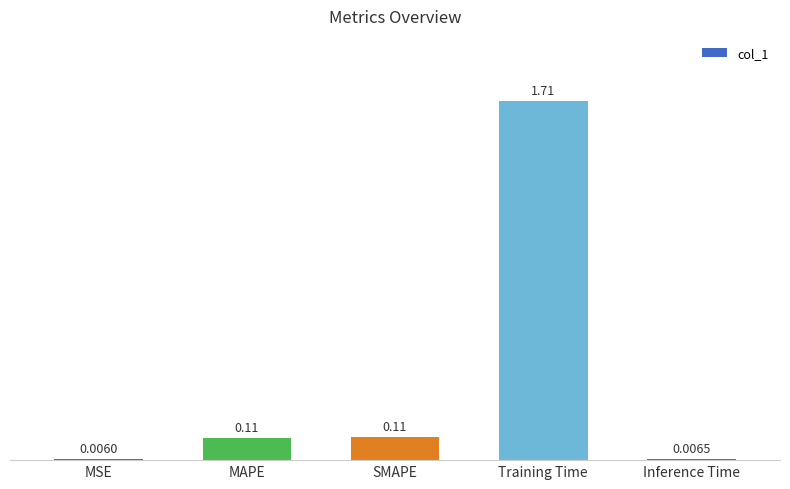

What is the sum of all values?

1.9